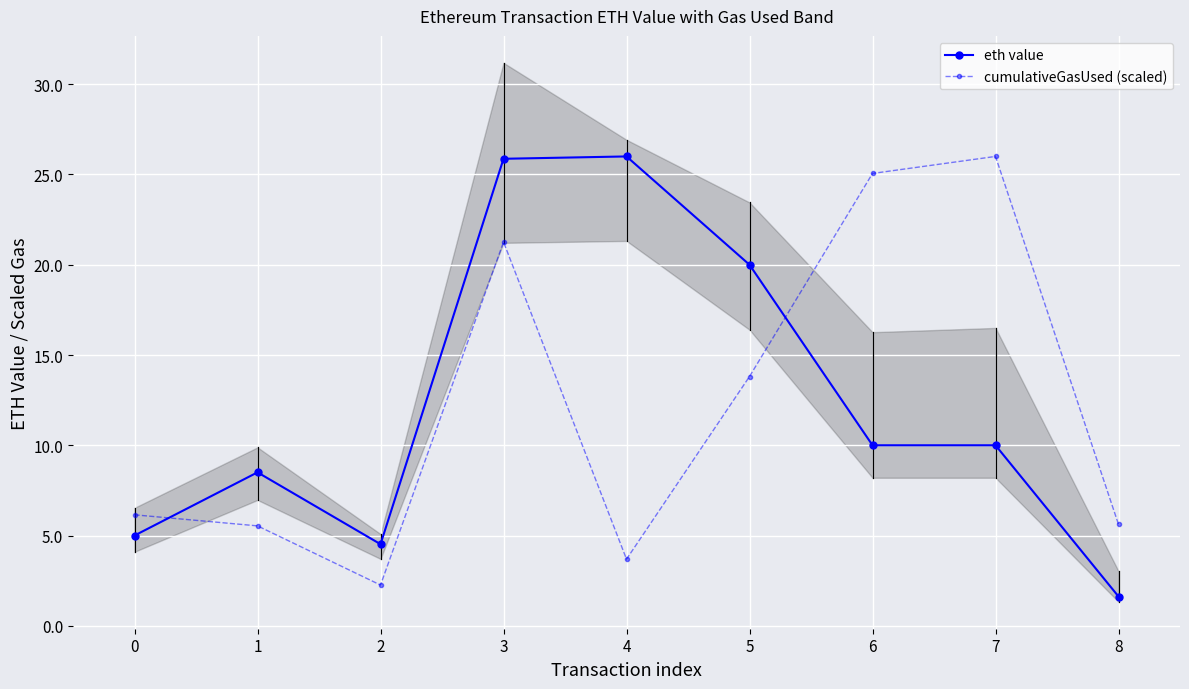

What is the highest value of the eth value series?

26.0